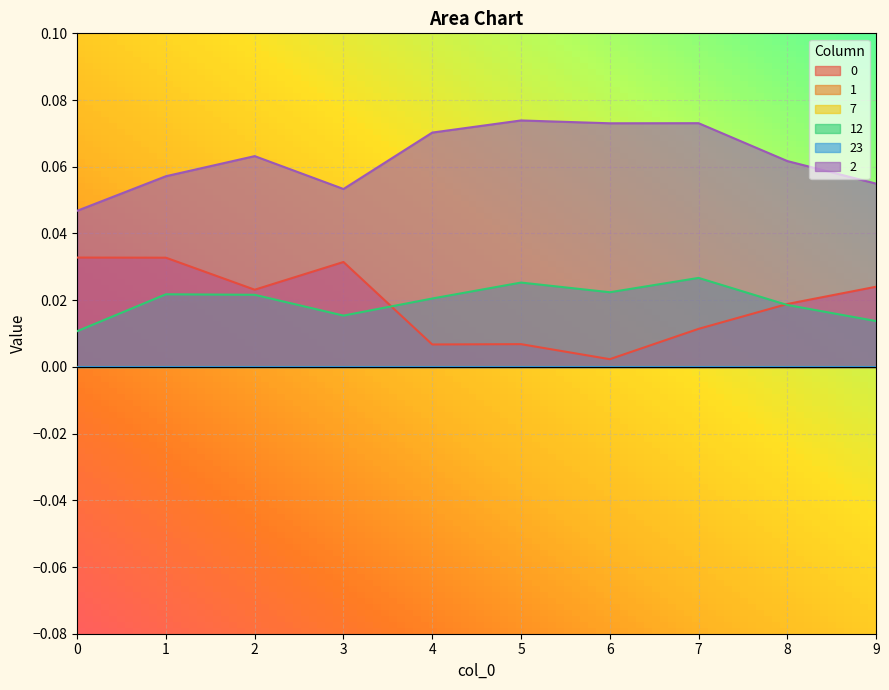

Which category has the lowest value across all series?

6